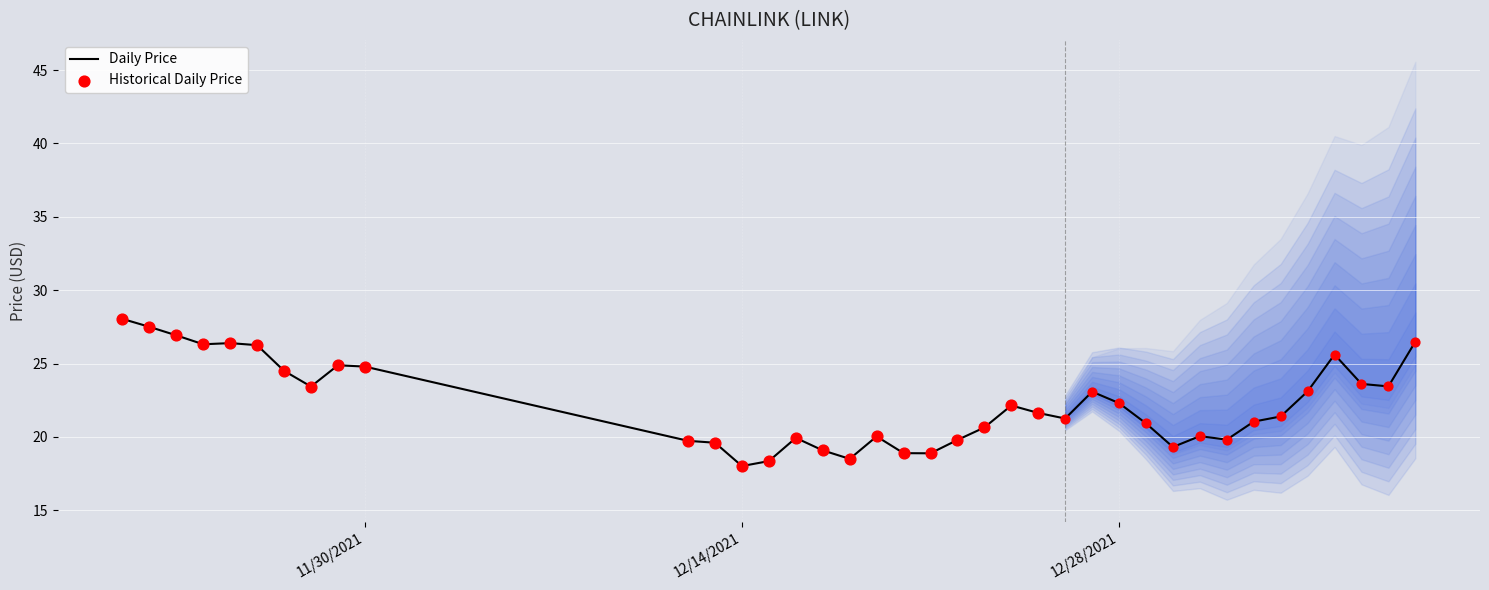

Which has a higher value, 01/07/2022 or 12/29/2021?

01/07/2022